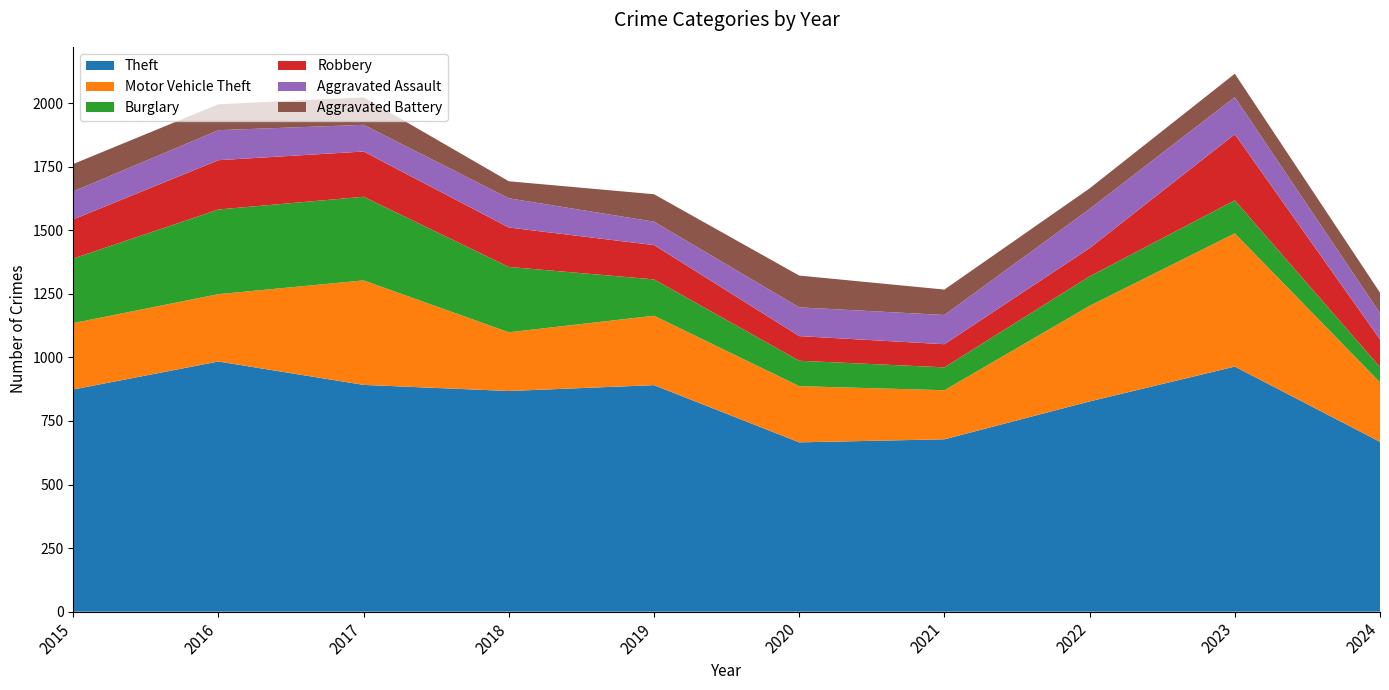

Reading left to right, extract all data points from this chart.

Theft: 874	984	892	868	891	666	678	827	964	668
Motor Vehicle Theft: 261	265	411	231	273	221	193	376	524	234
Burglary: 254	333	329	257	143	100	90	116	130	60
Robbery: 154	194	178	155	135	97	91	111	260	109
Aggravated Assault: 110	118	105	115	92	113	115	154	146	103
Aggravated Battery: 108	102	108	67	108	125	100	81	92	81